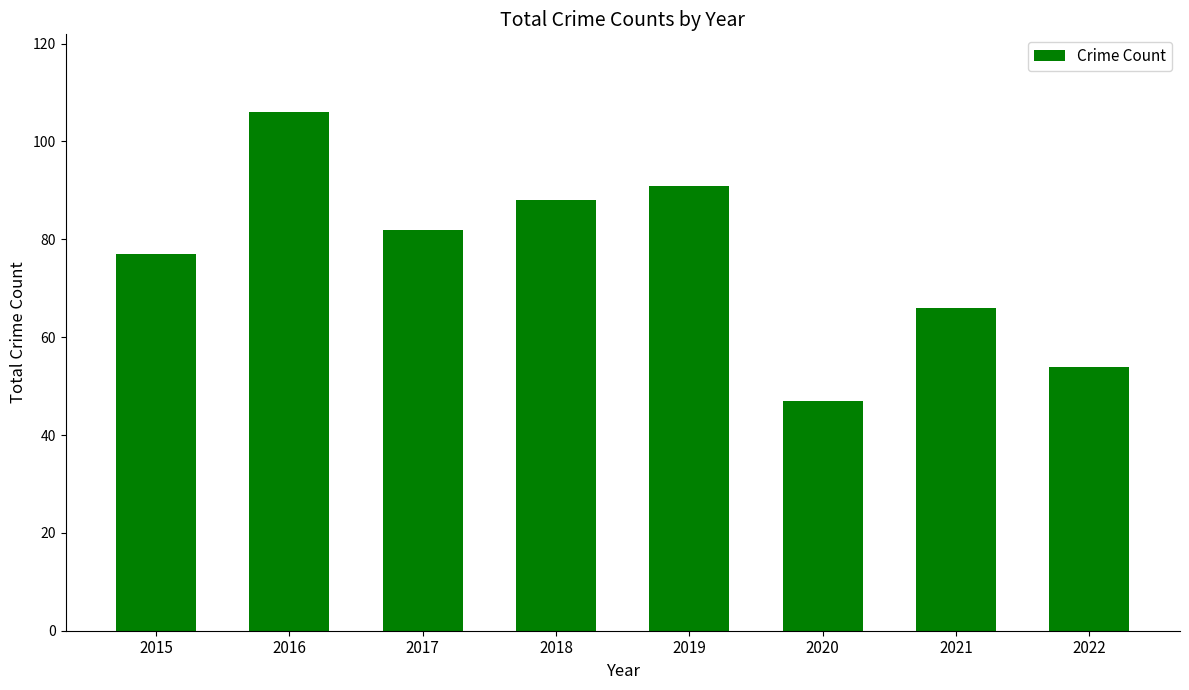

What is the maximum value shown in the chart?

106